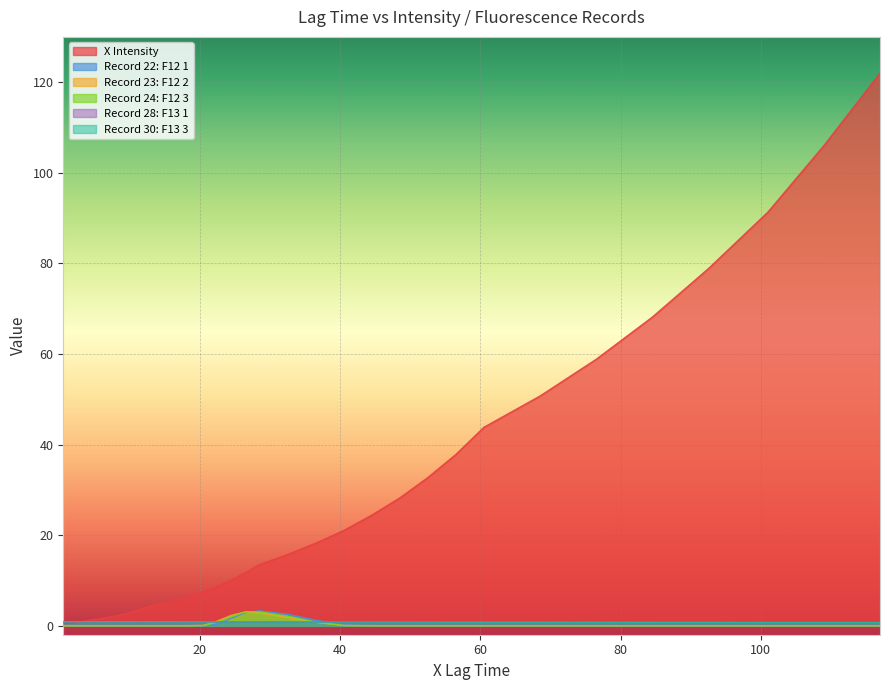

Rank the series at 52.5 from lowest to highest value.

Record 22: F12 1, Record 23: F12 2, Record 24: F12 3, Record 28: F13 1, Record 30: F13 3, X Intensity